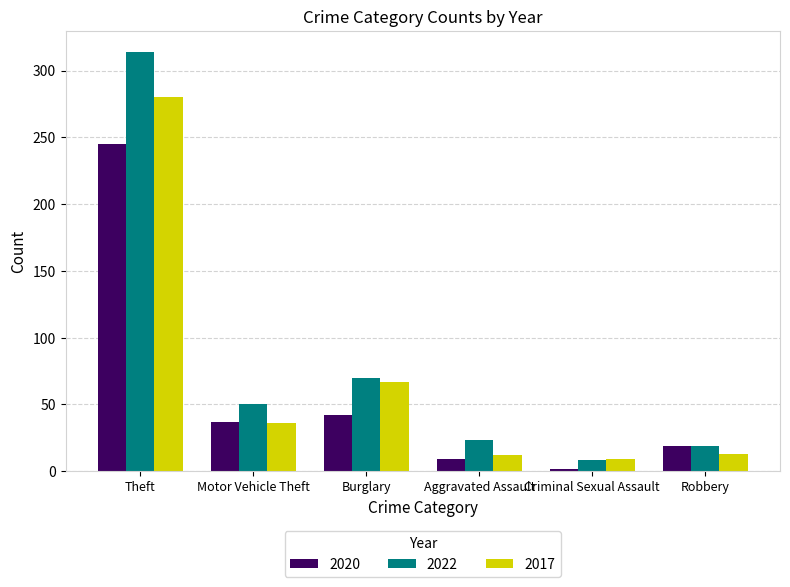

Rank the series at Theft from highest to lowest value.

2022, 2017, 2020